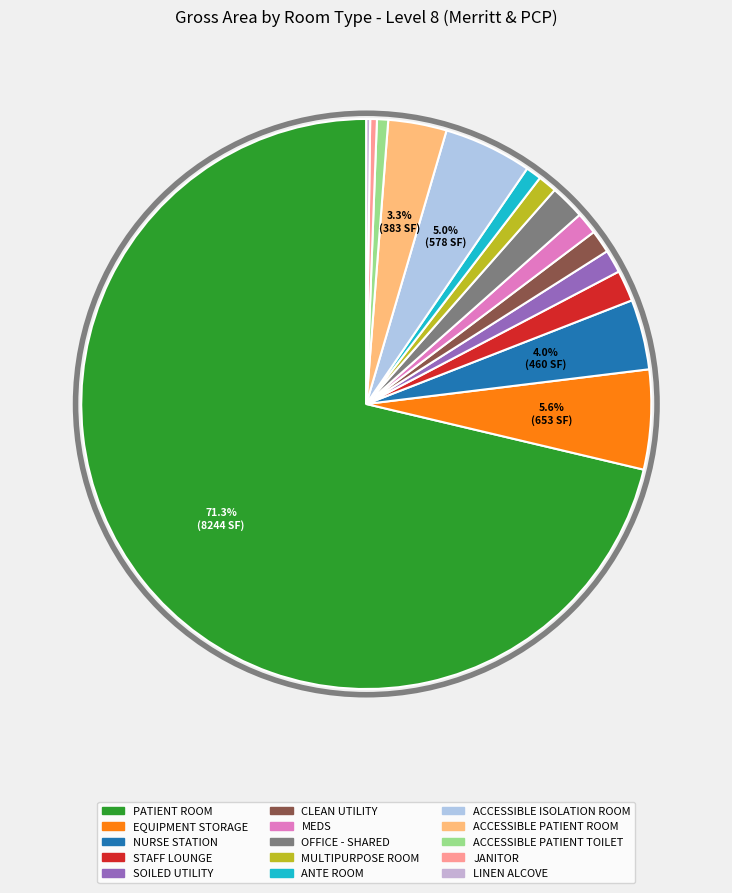

What is the change in value from PATIENT ROOM to ANTE ROOM?

-8141.4